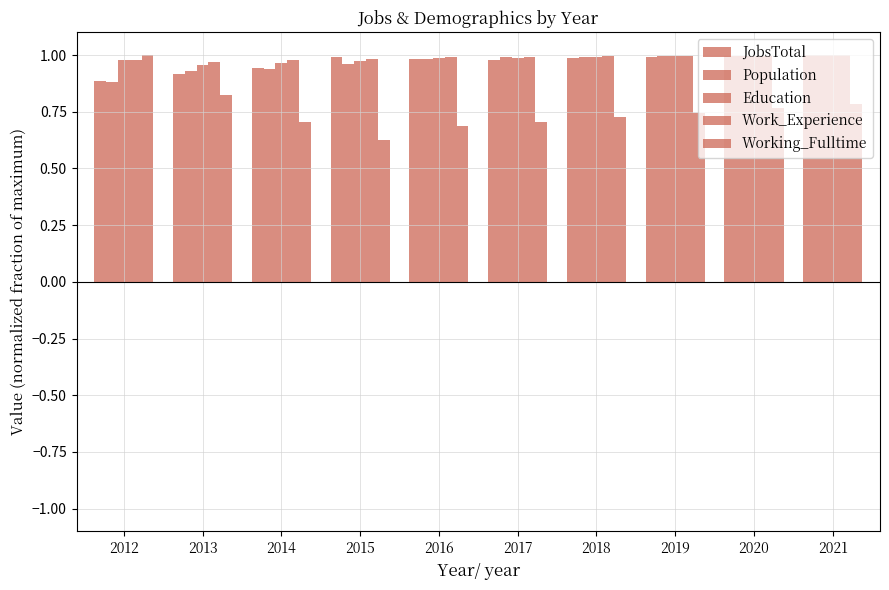

At how many categories does at least one series exceed 0?

10